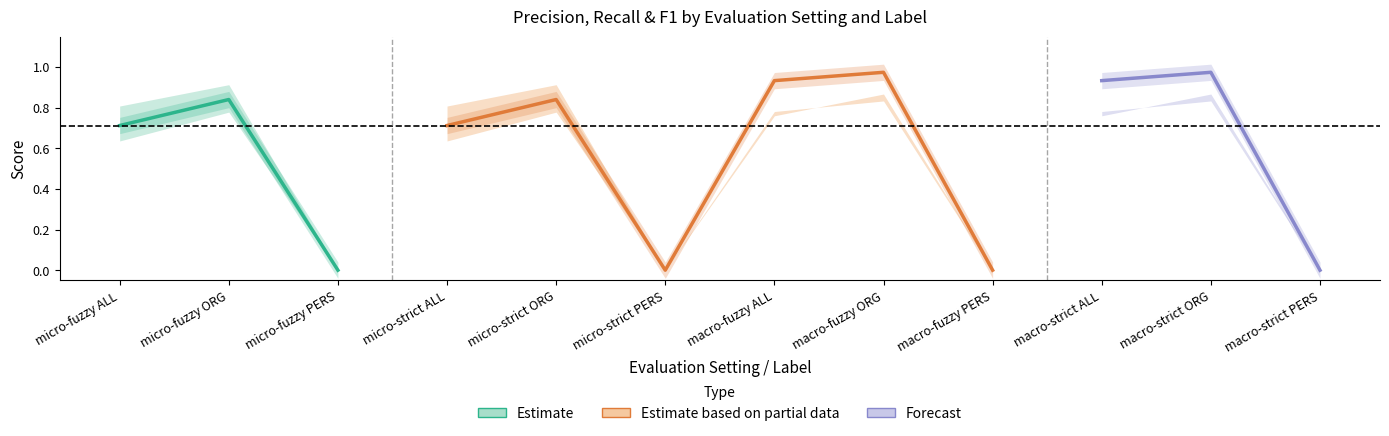

What is the difference between the highest and lowest values at macro-fuzzy ALL?

0.2